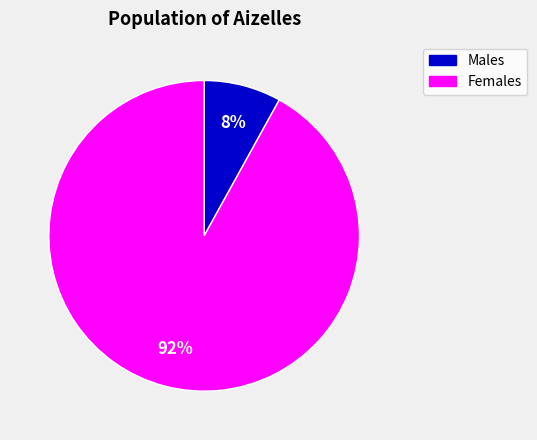

To the nearest percent, what is the difference between the largest and smallest slice percentages?

84%